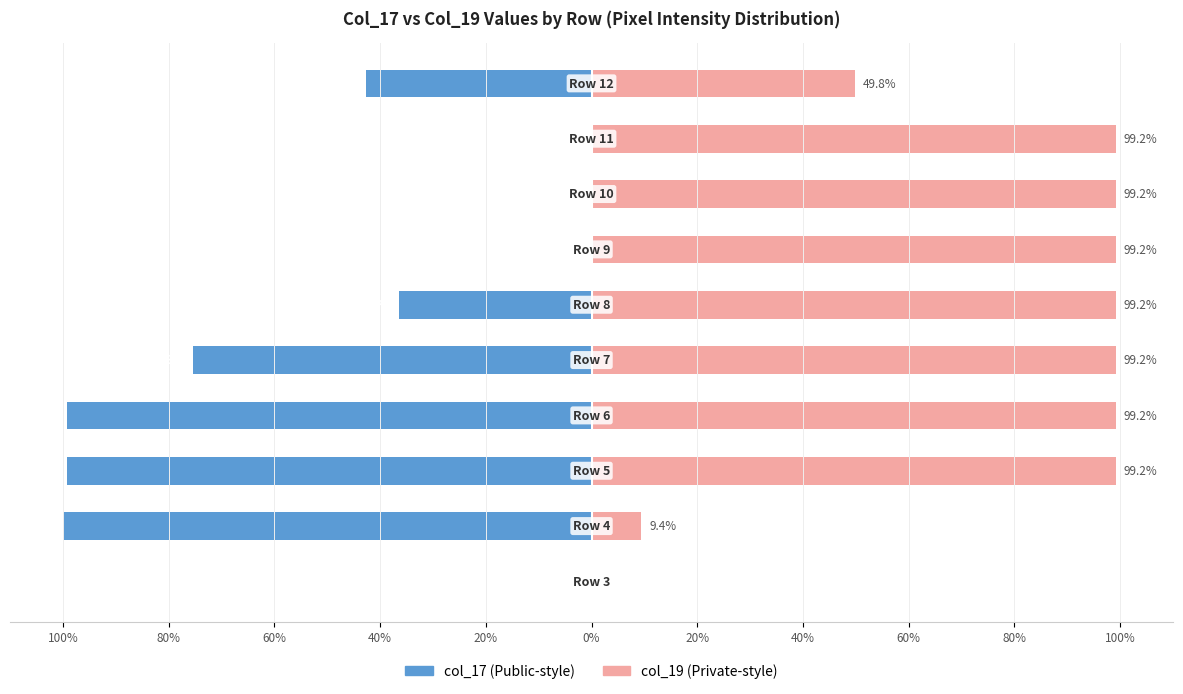

What is the difference between the maximum and minimum values in the col_19 series?

99.2